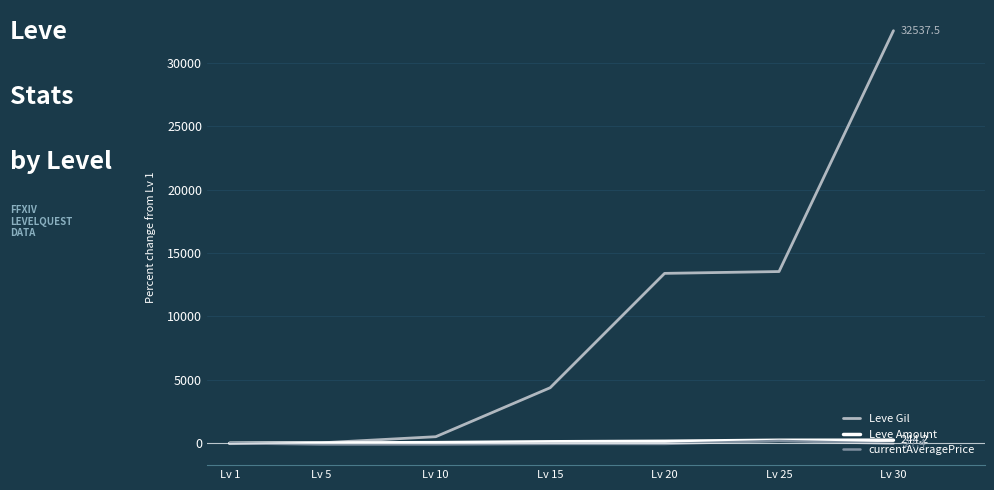

Which label corresponds to the largest value in the chart?

Lv 30